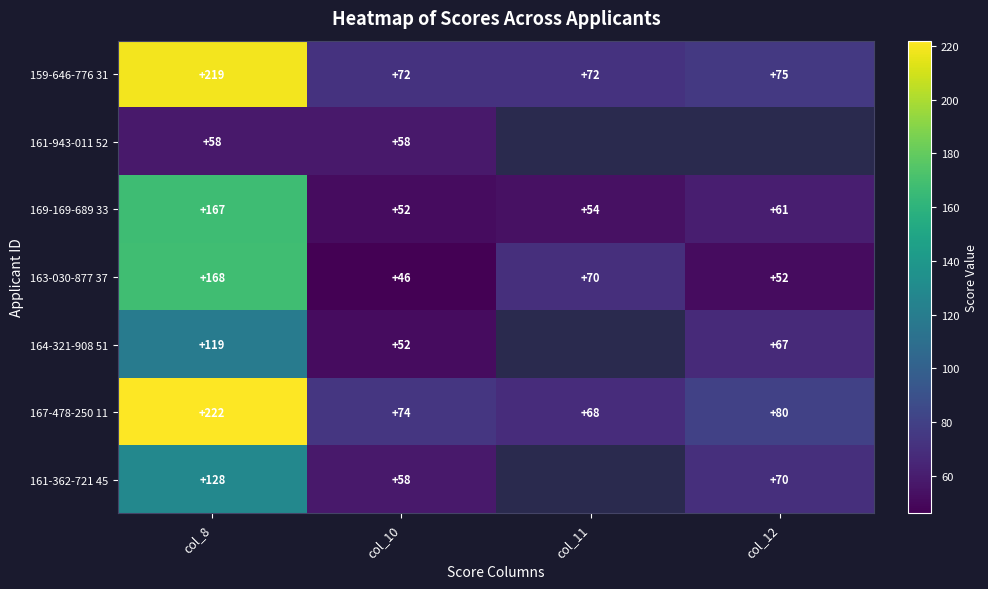

What is the difference between the second highest and minimum values in the 159-646-776 31 series?

3